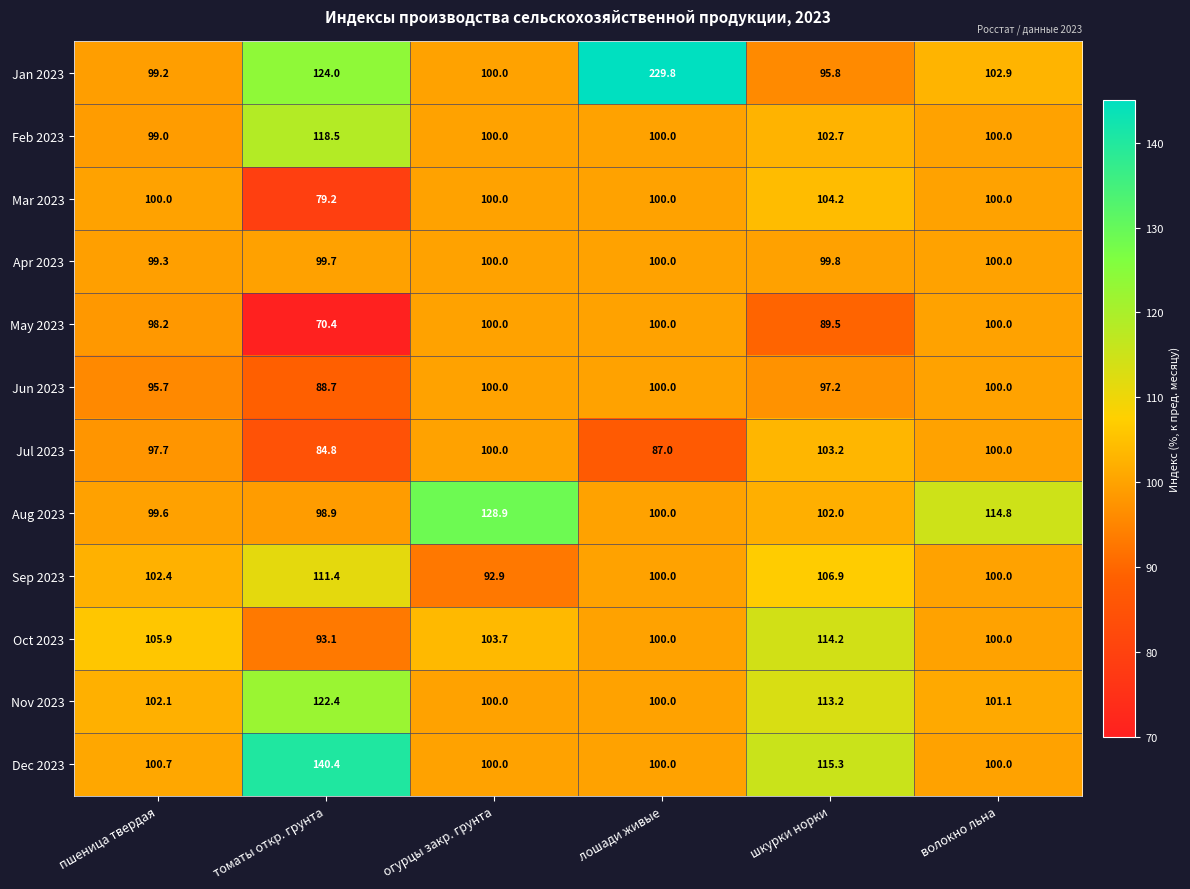

How many categories are shown in the chart?

6